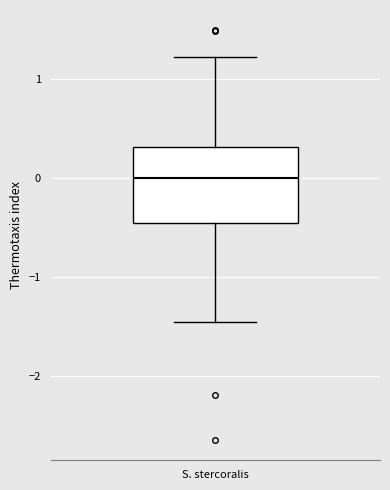

Where does the upper whisker of the box for S. stercoralis end on the y-axis? The values are not printed on the chart, so give them approximately, as read against the axis.

1.2